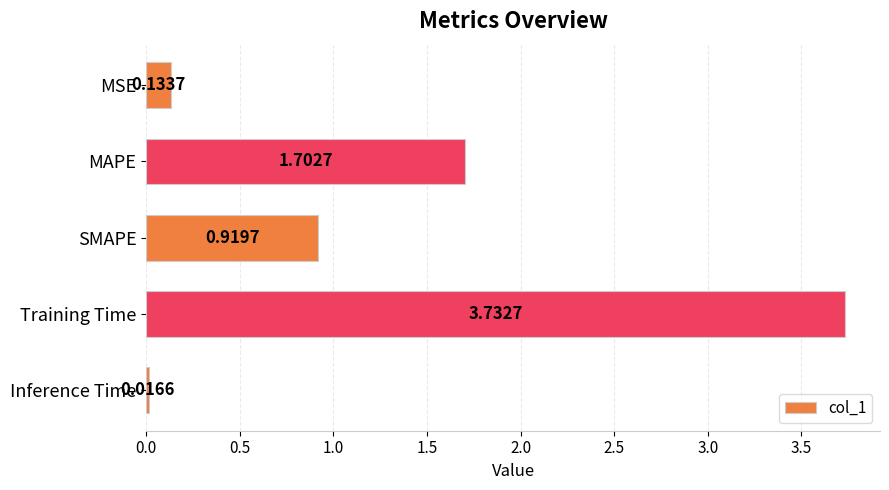

Rank the categories by value from lowest to highest.

Inference Time, MSE, SMAPE, MAPE, Training Time